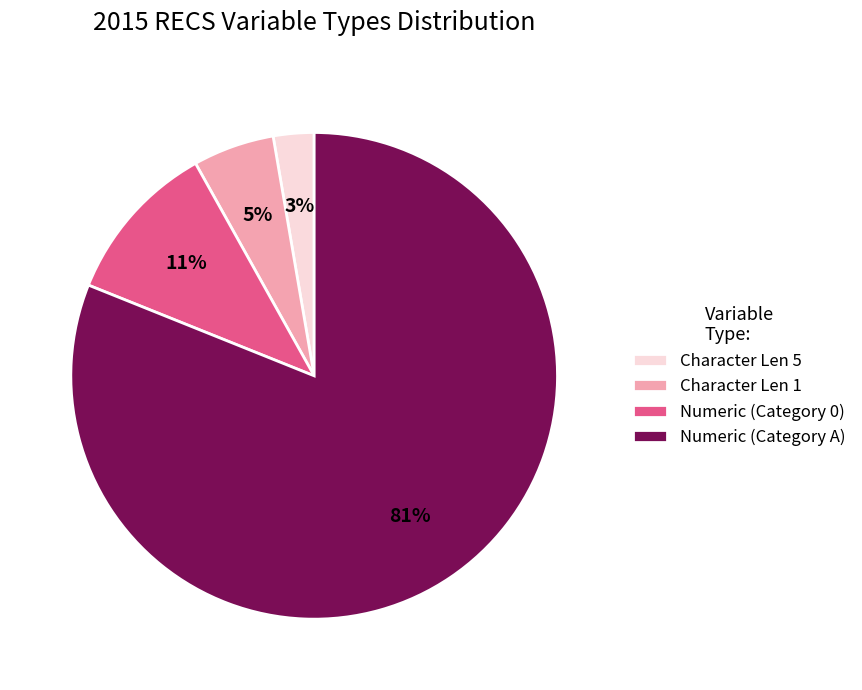

The Numeric (Category A) slice represents 81% of the pie. True or false?

True